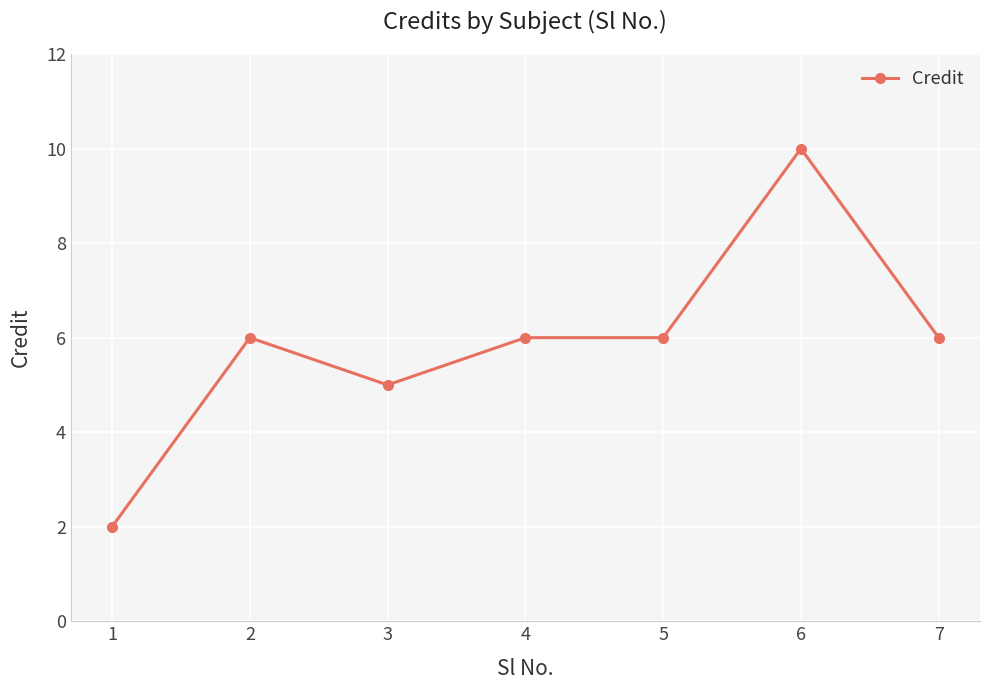

How many values are below 6?

2